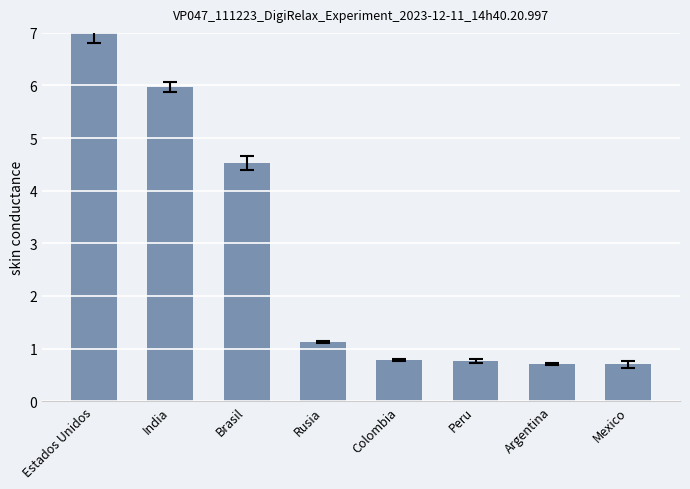

Which has a higher value, India or Mexico?

India